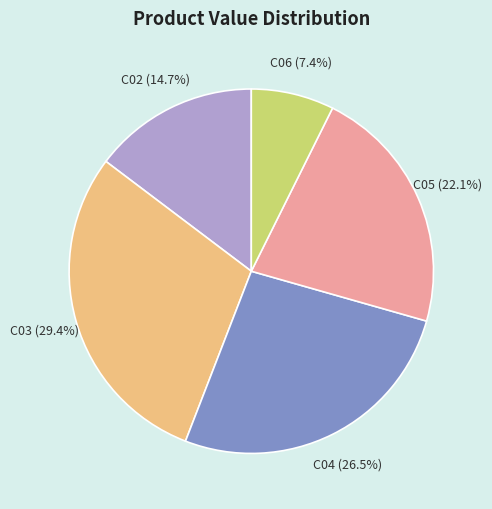

Count the number of slices in the pie.

5